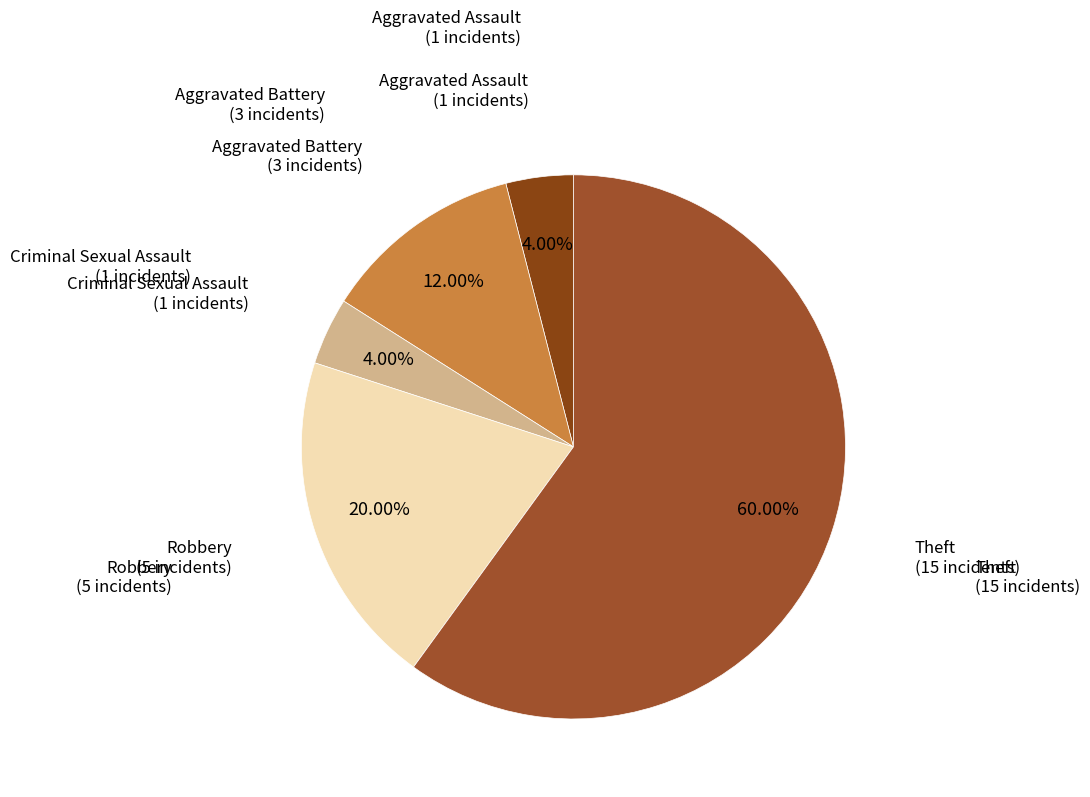

How many segments does this pie chart have?

5